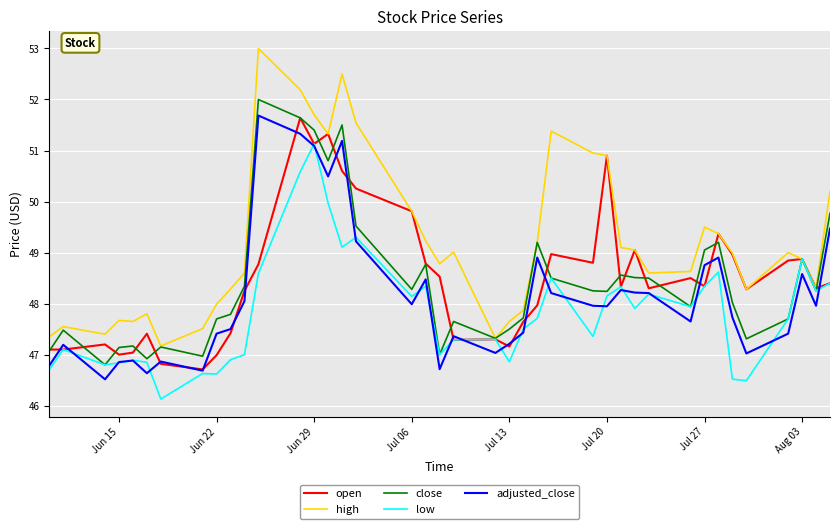

Which series has the largest range (max minus min)?

high